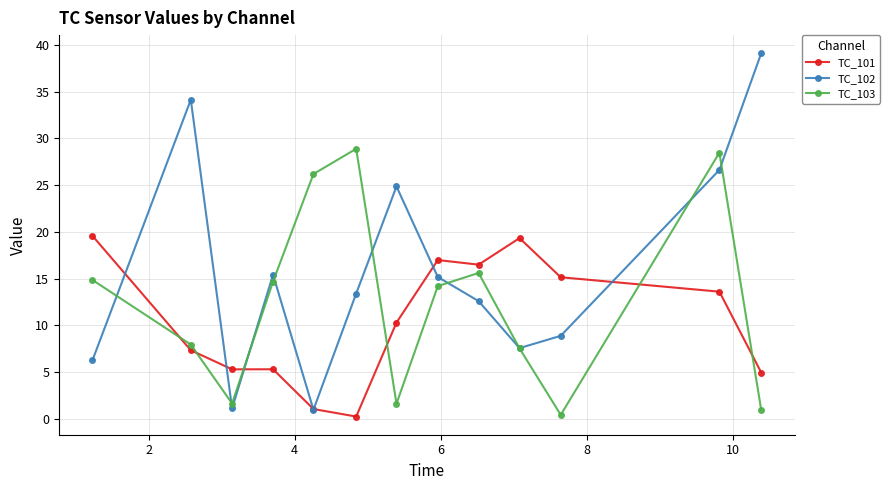

What is the greatest value displayed?

39.1